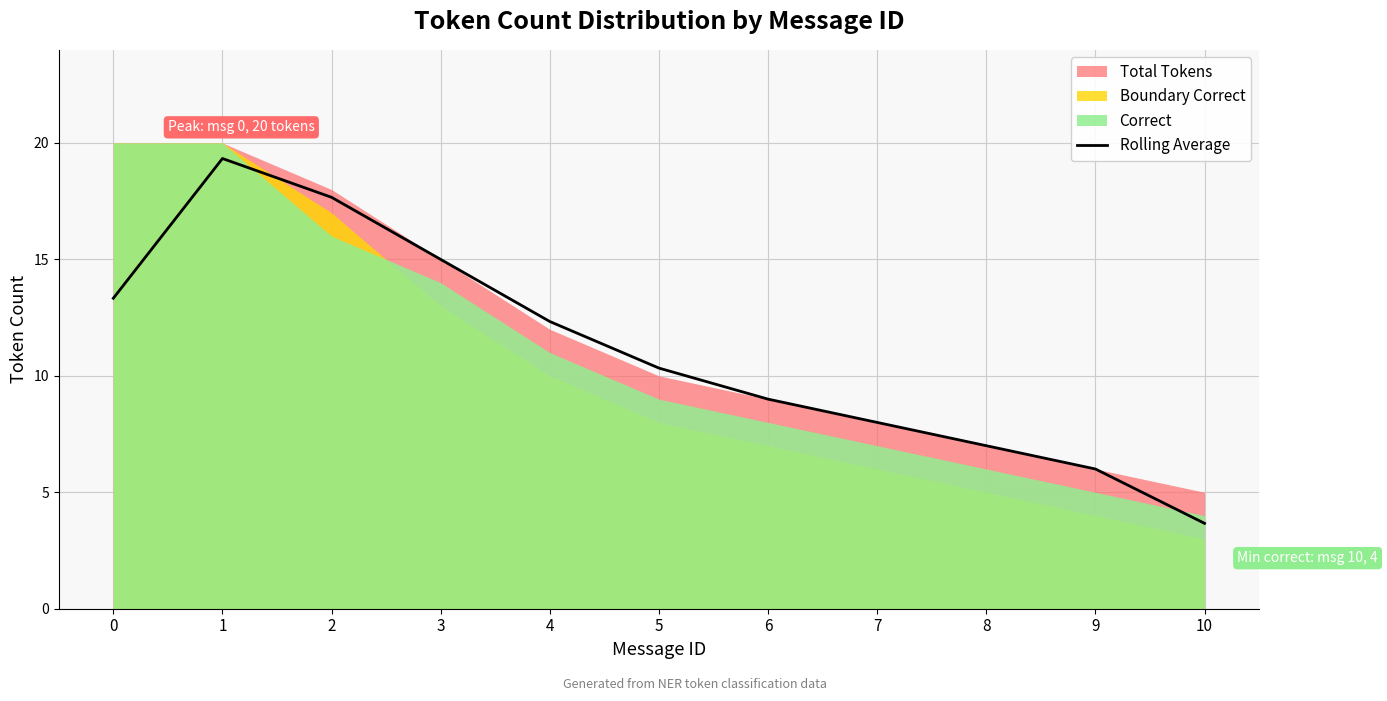

Which has a higher value, 9 or 6?

6